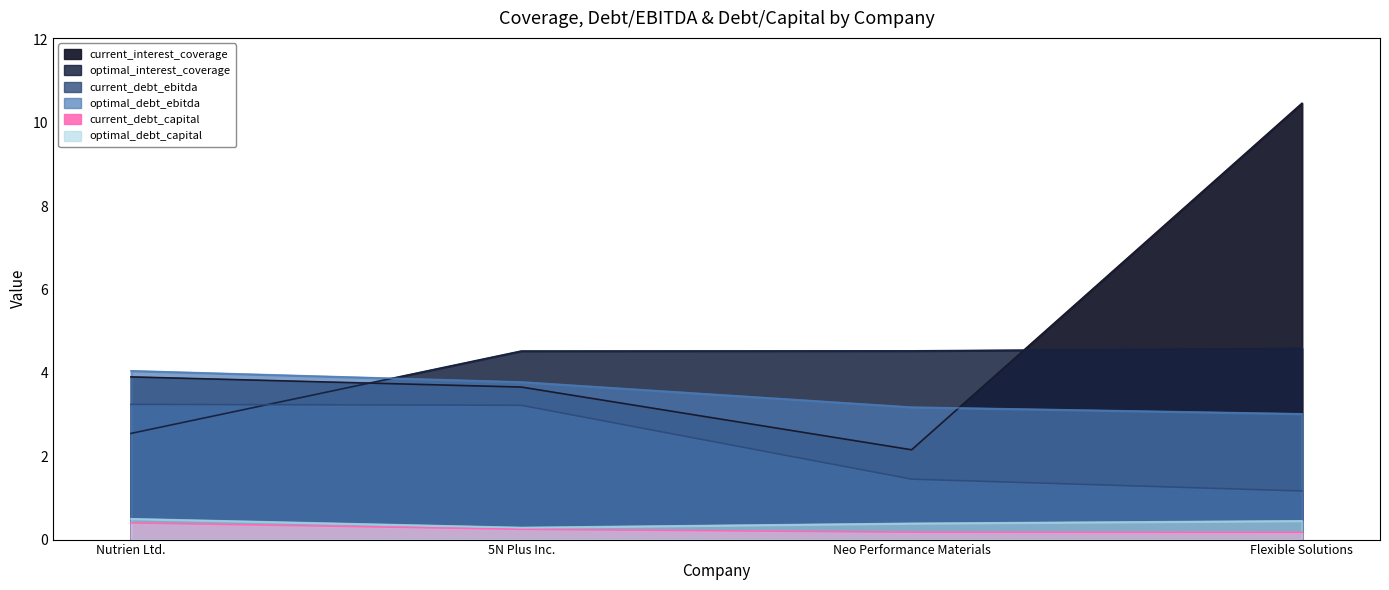

Rank the series at 5N Plus Inc. from lowest to highest value.

current_debt_capital, optimal_debt_capital, current_debt_ebitda, current_interest_coverage, optimal_debt_ebitda, optimal_interest_coverage